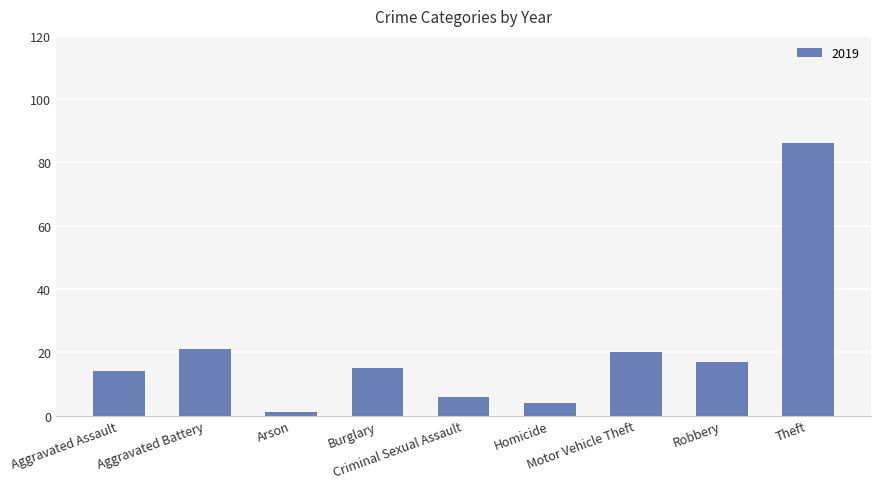

What is the label of the 2nd bar from the right?

Robbery